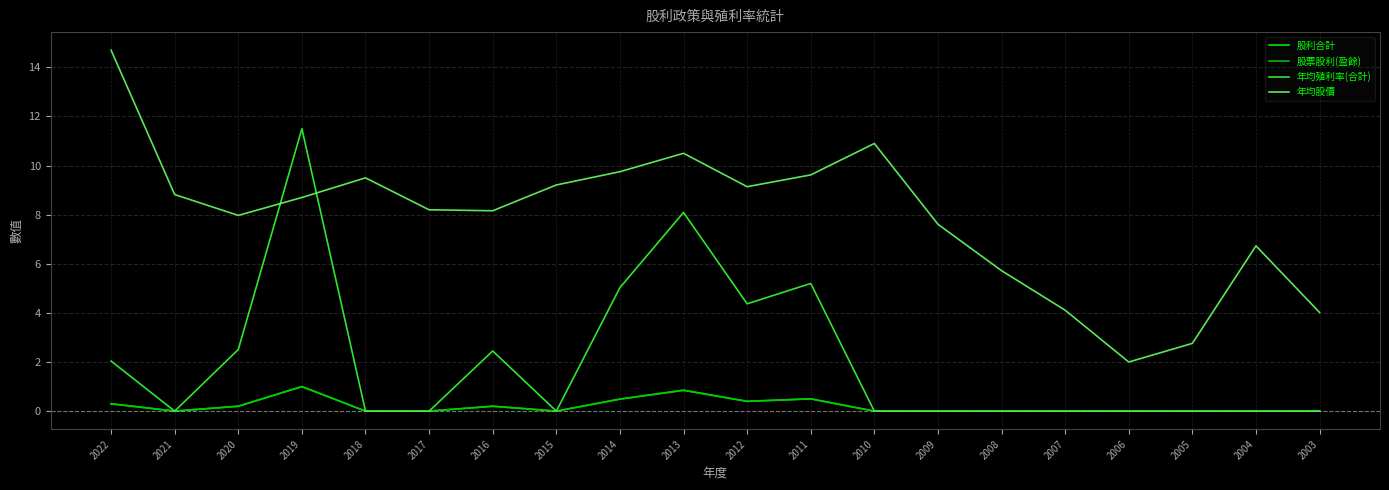

How many interior local valleys does the 股利合計 series have?

3